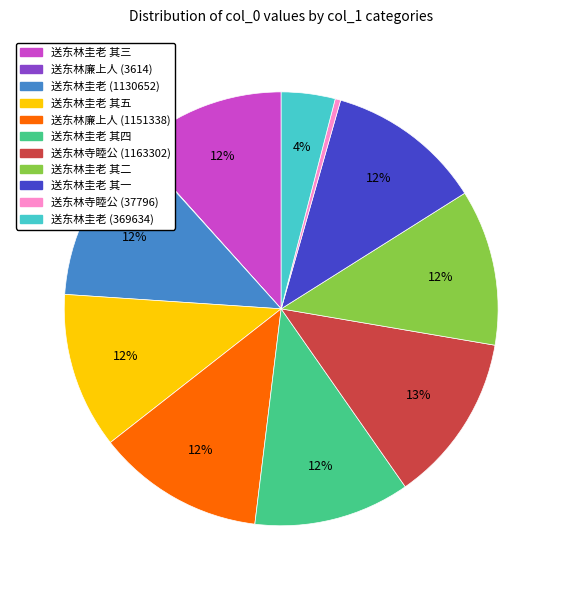

To the nearest percent, what is the average slice percentage?

9%